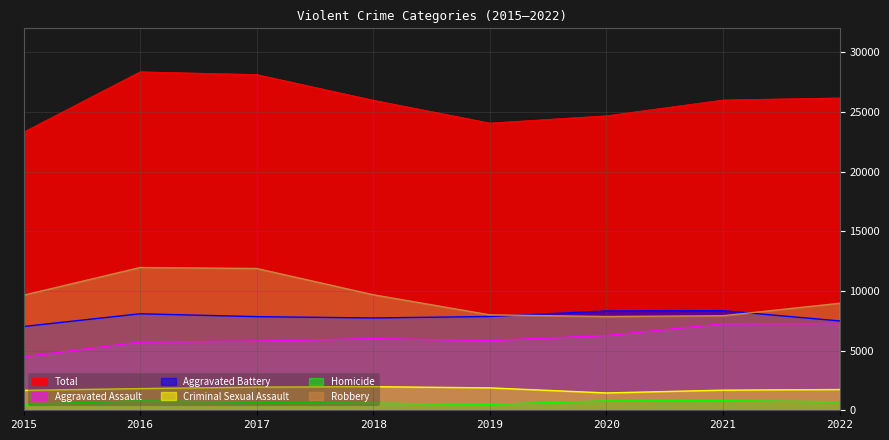

True or false: Criminal Sexual Assault and Homicide cross at least once.

False